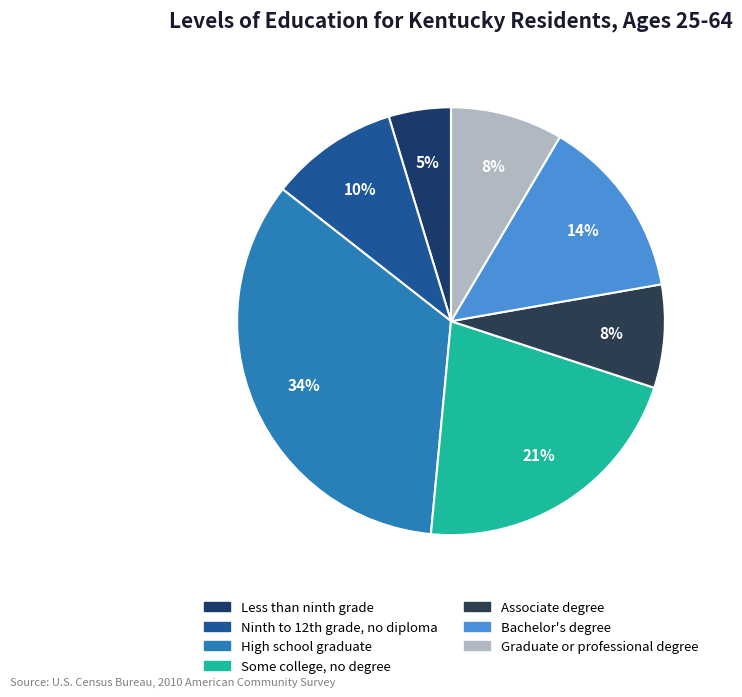

To the nearest percent, what portion does Associate degree represent?

8%